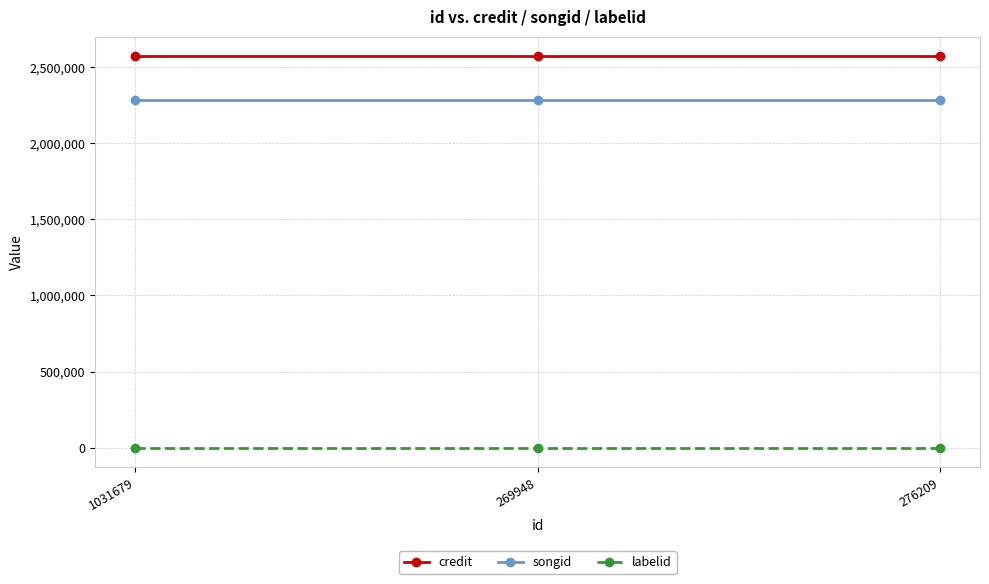

What is the label of the 2nd point from the left?

269948